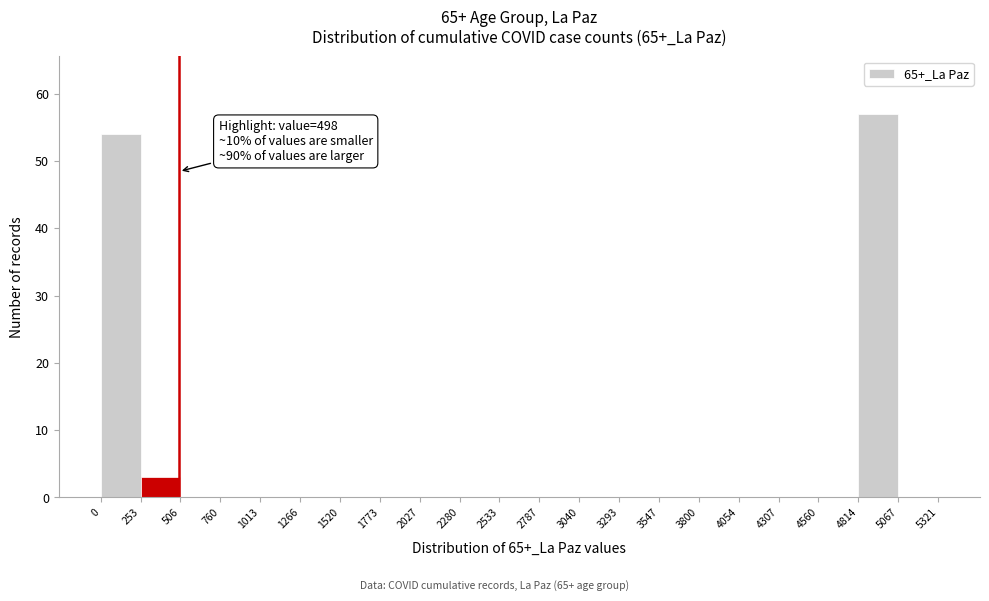

Which range on the x-axis has the tallest bar?

4814 to 5067